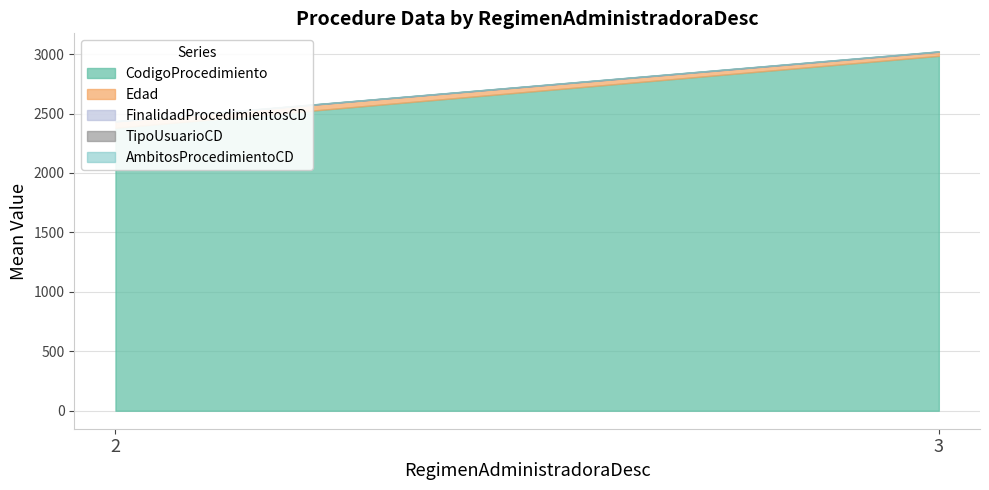

How many series are shown in this chart?

5